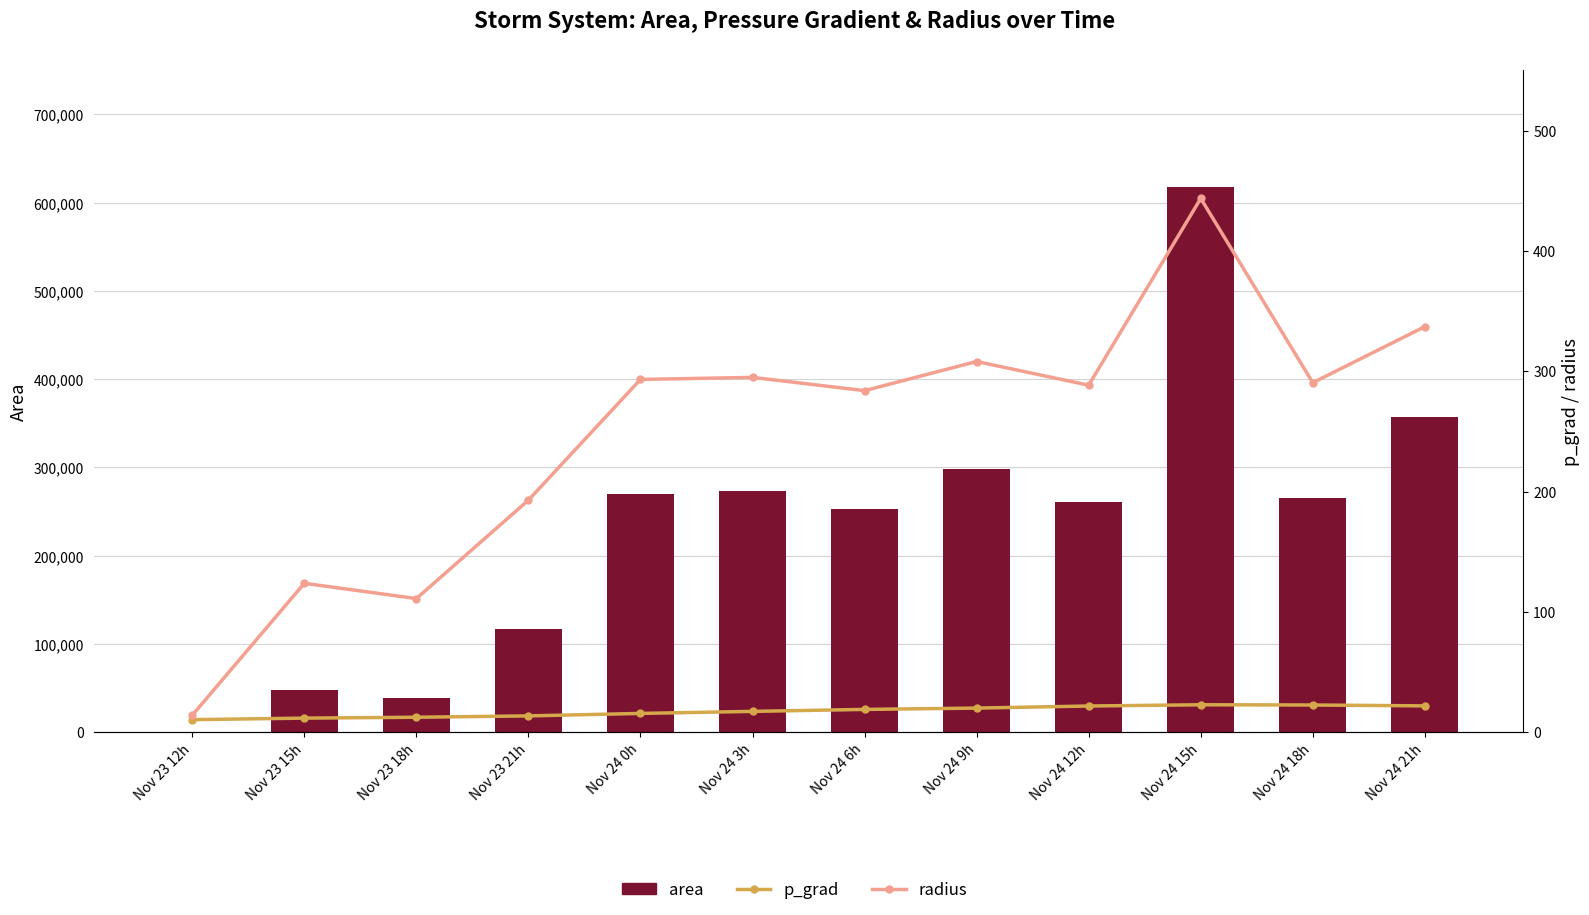

Does the chart contain stacked bars?

No